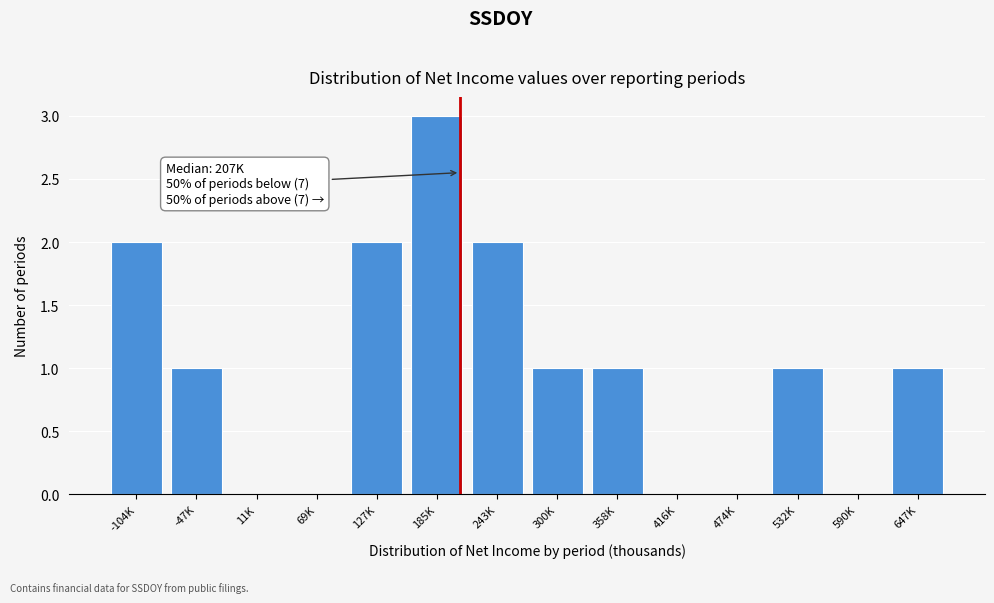

Reading left to right, transcribe all the data shown in this chart.

-104K=2	-47K=1	11K=0	69K=0	127K=2	185K=3	243K=2	300K=1	358K=1	416K=0	474K=0	532K=1	590K=0	647K=1